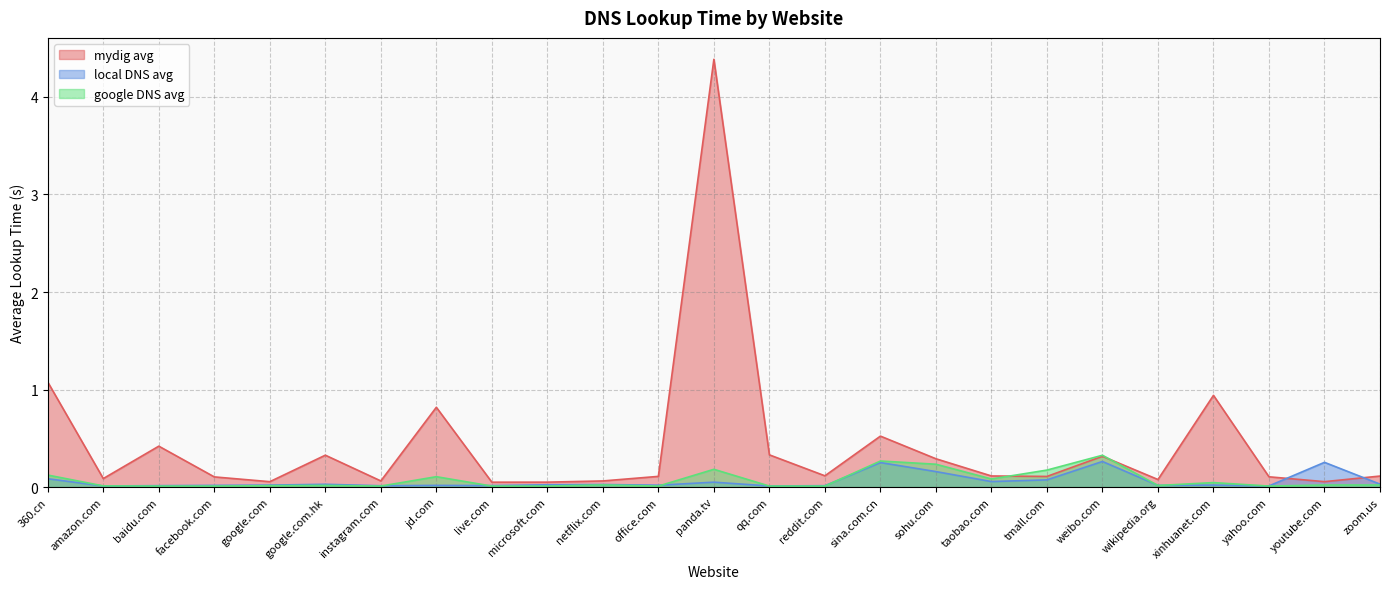

Reading left to right, transcribe all the data shown in this chart.

mydig avg: 360.cn=1.1	amazon.com=0.1	baidu.com=0.4	facebook.com=0.1	google.com=0.1	google.com.hk=0.3	instagram.com=0.1	jd.com=0.8	live.com=0.0	microsoft.com=0.1	netflix.com=0.1	office.com=0.1	panda.tv=4.4	qq.com=0.3	reddit.com=0.1	sina.com.cn=0.5	sohu.com=0.3	taobao.com=0.1	tmall.com=0.1	weibo.com=0.3	wikipedia.org=0.1	xinhuanet.com=0.9	yahoo.com=0.1	youtube.com=0.1	zoom.us=0.1
local DNS avg: 360.cn=0.1	amazon.com=0.0	baidu.com=0.0	facebook.com=0.0	google.com=0.0	google.com.hk=0.0	instagram.com=0.0	jd.com=0.0	live.com=0.0	microsoft.com=0.0	netflix.com=0.0	office.com=0.0	panda.tv=0.1	qq.com=0.0	reddit.com=0.0	sina.com.cn=0.3	sohu.com=0.2	taobao.com=0.1	tmall.com=0.1	weibo.com=0.3	wikipedia.org=0.0	xinhuanet.com=0.0	yahoo.com=0.0	youtube.com=0.3	zoom.us=0.0
google DNS avg: 360.cn=0.1	amazon.com=0.0	baidu.com=0.0	facebook.com=0.0	google.com=0.0	google.com.hk=0.0	instagram.com=0.0	jd.com=0.1	live.com=0.0	microsoft.com=0.0	netflix.com=0.0	office.com=0.0	panda.tv=0.2	qq.com=0.0	reddit.com=0.0	sina.com.cn=0.3	sohu.com=0.2	taobao.com=0.1	tmall.com=0.2	weibo.com=0.3	wikipedia.org=0.0	xinhuanet.com=0.0	yahoo.com=0.0	youtube.com=0.0	zoom.us=0.0